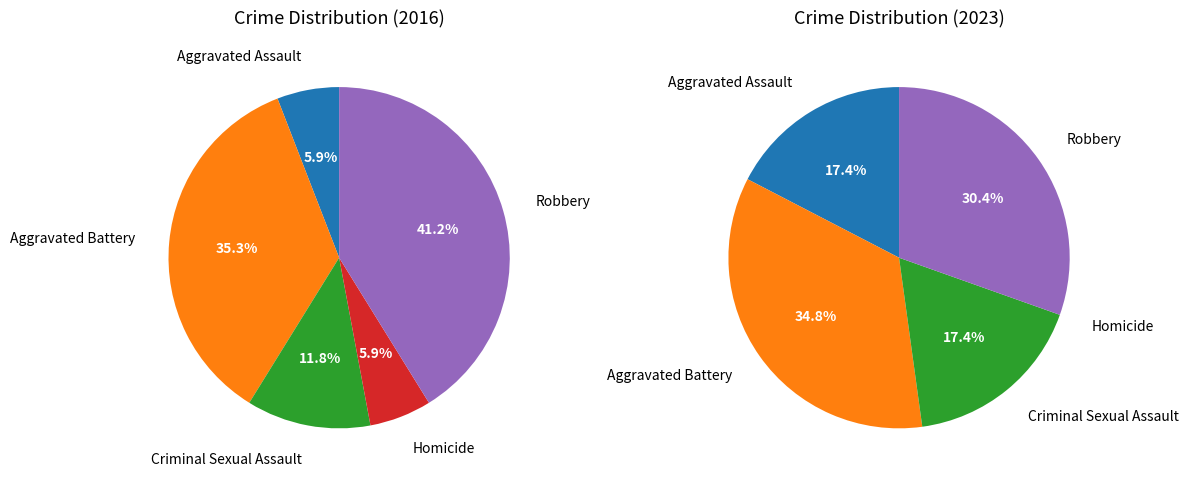

True or false: Homicide accounts for 9% of the total.

False